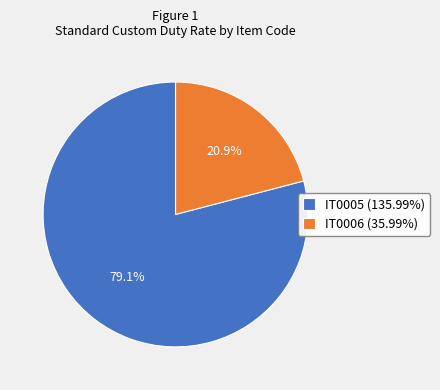

Approximately how many times larger is the value at IT0006 compared to IT0005?

0.3